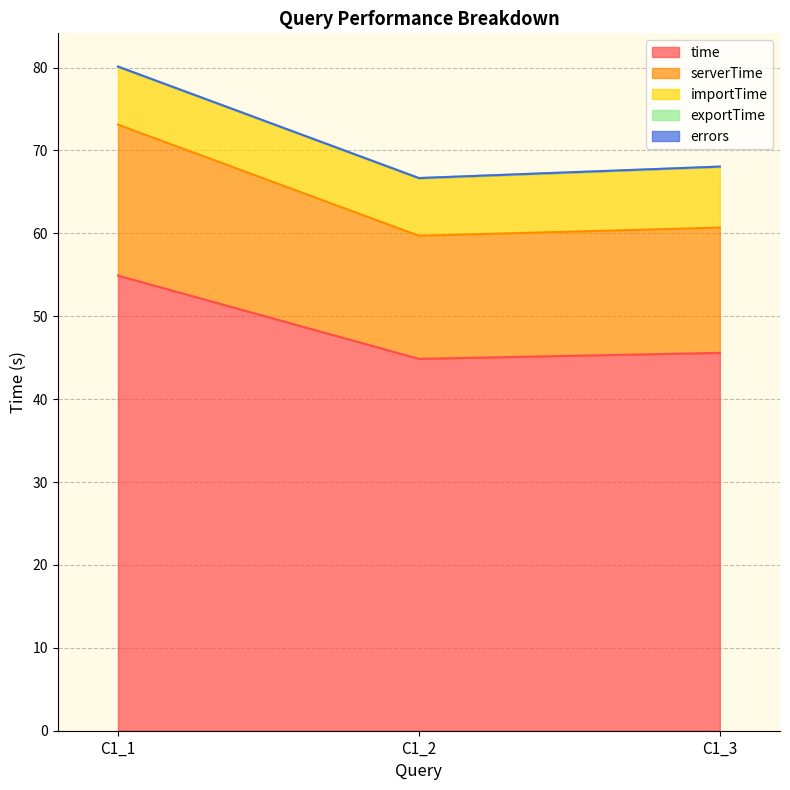

What is the spread (max minus min) of values at C1_2?

44.9